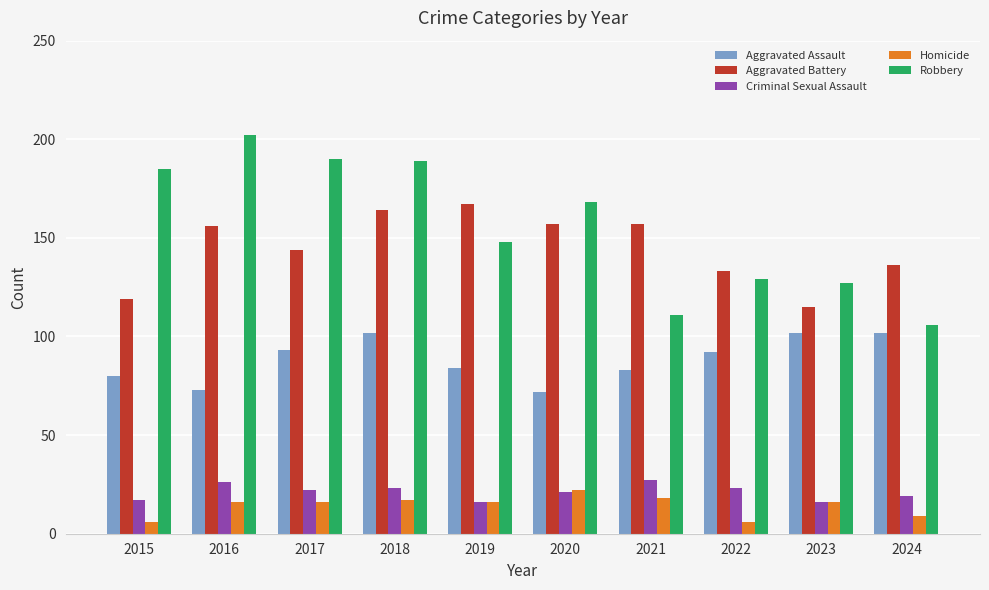

Where is Aggravated Battery nearest to the value 141?

2017